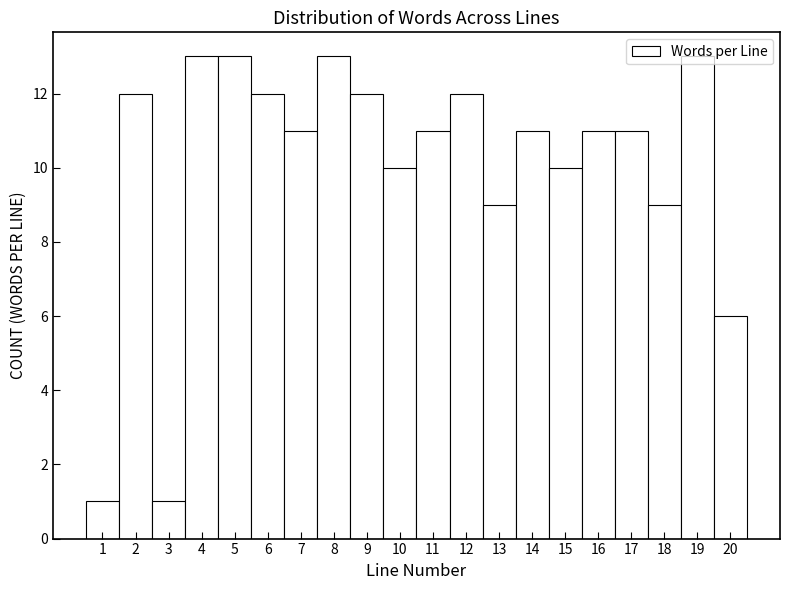

Reading left to right, transcribe this chart: for each bar, give the range it covers on the x-axis and its height. The values are not printed on the chart, so give them approximately, as read against the axis.

0.5 to 1.5: 1
1.5 to 2.5: 12
2.5 to 3.5: 1
3.5 to 4.5: 13
4.5 to 5.5: 13
5.5 to 6.5: 12
6.5 to 7.5: 11
7.5 to 8.5: 13
8.5 to 9.5: 12
9.5 to 10.5: 10
10.5 to 11.5: 11
11.5 to 12.5: 12
12.5 to 13.5: 9
13.5 to 14.5: 11
14.5 to 15.5: 10
15.5 to 16.5: 11
16.5 to 17.5: 11
17.5 to 18.5: 9
18.5 to 19.5: 13
19.5 to 20.5: 6